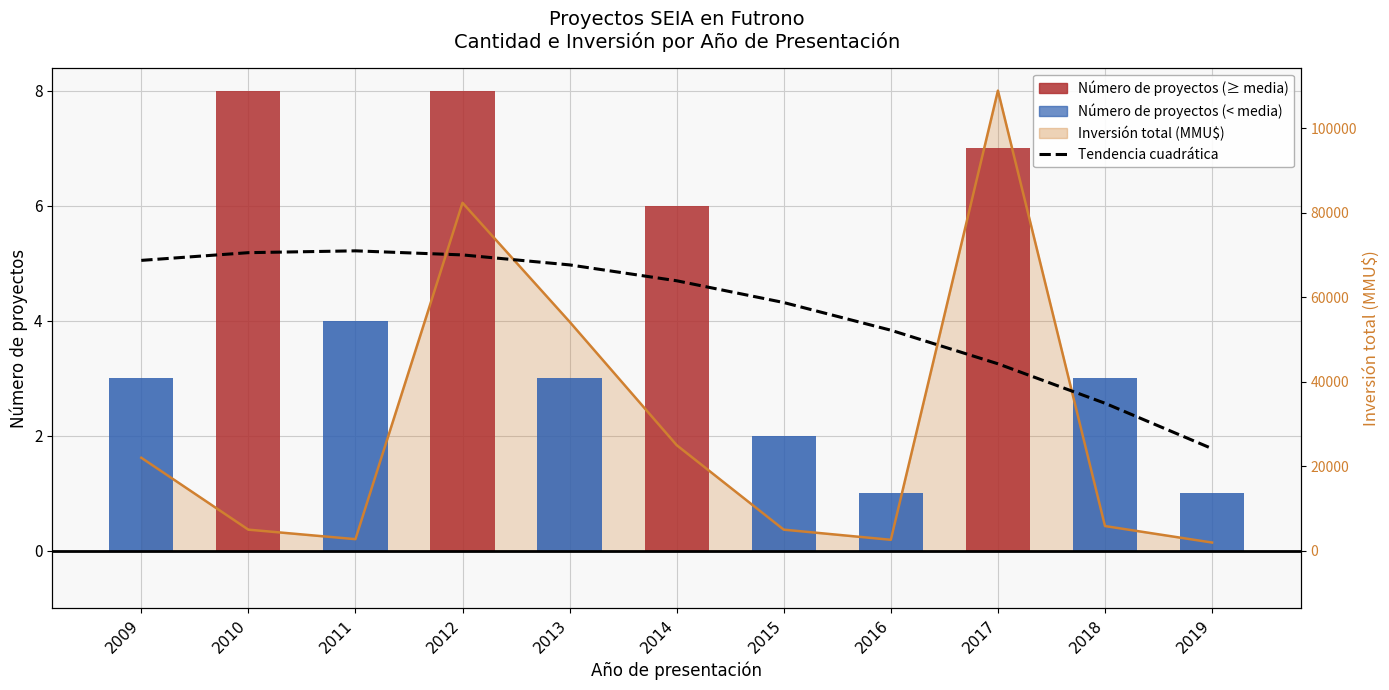

Rank the series by their maximum value, from highest to lowest.

Número de proyectos, Tendencia (ajuste cuadrático)